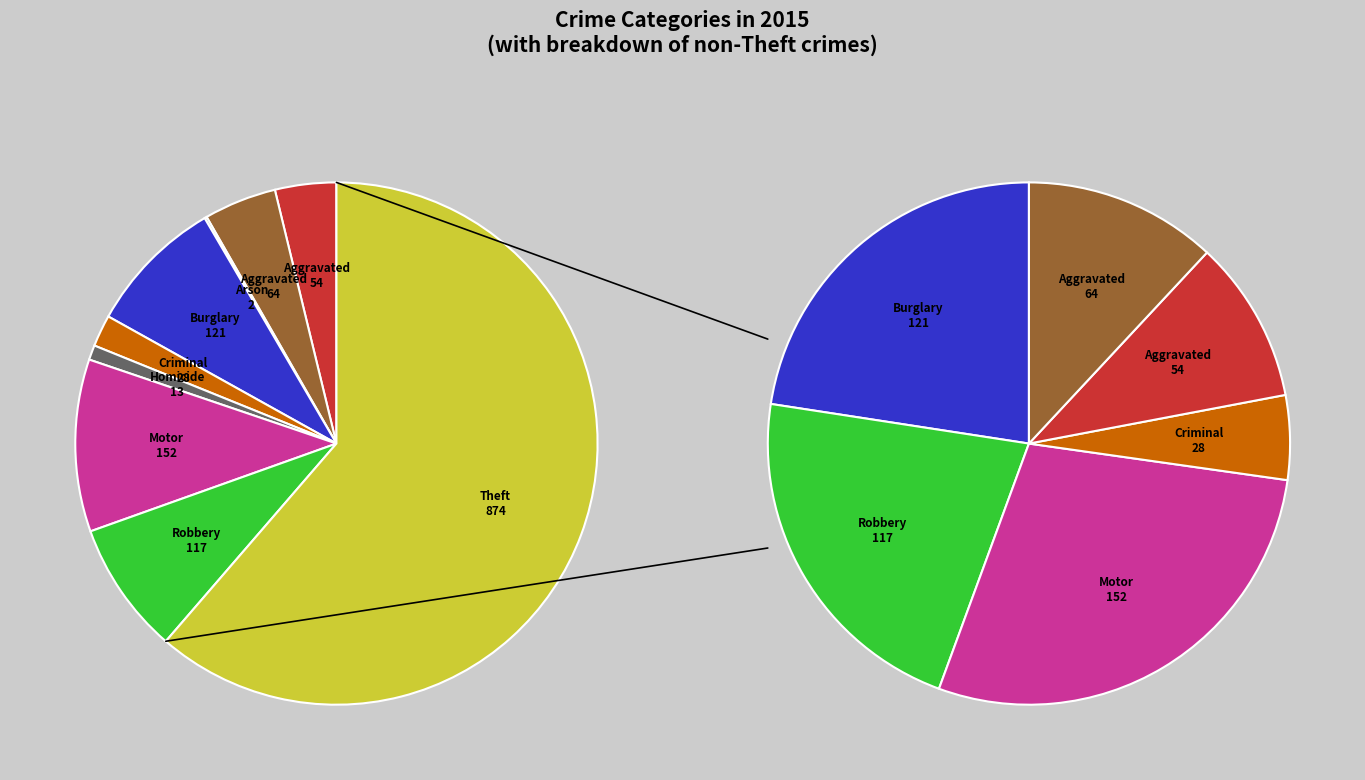

To the nearest percent, what portion does Homicide represent?

1%